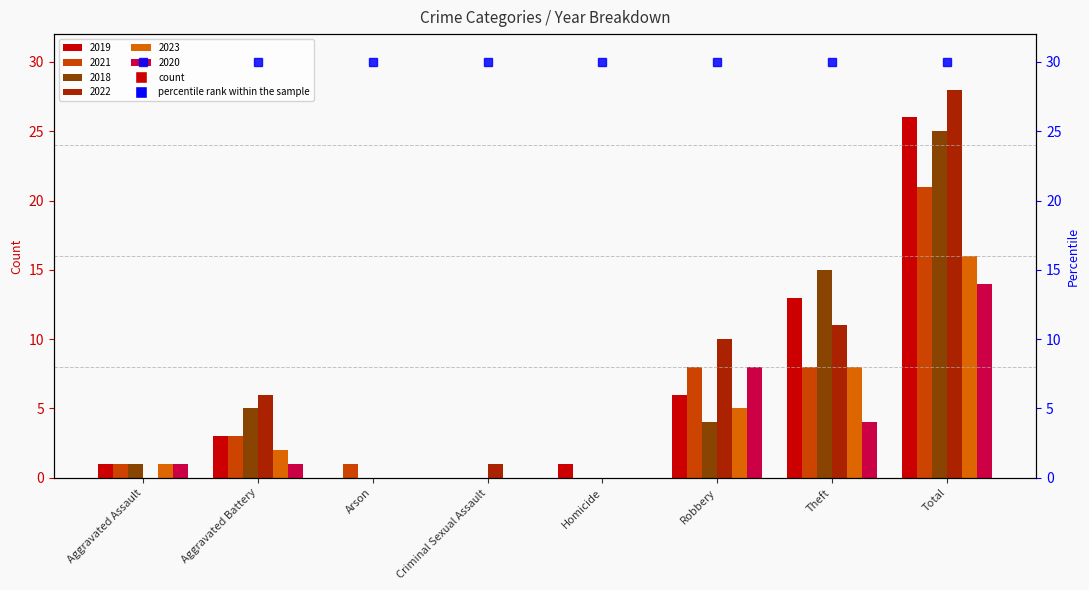

How many categories are shown in the chart?

8